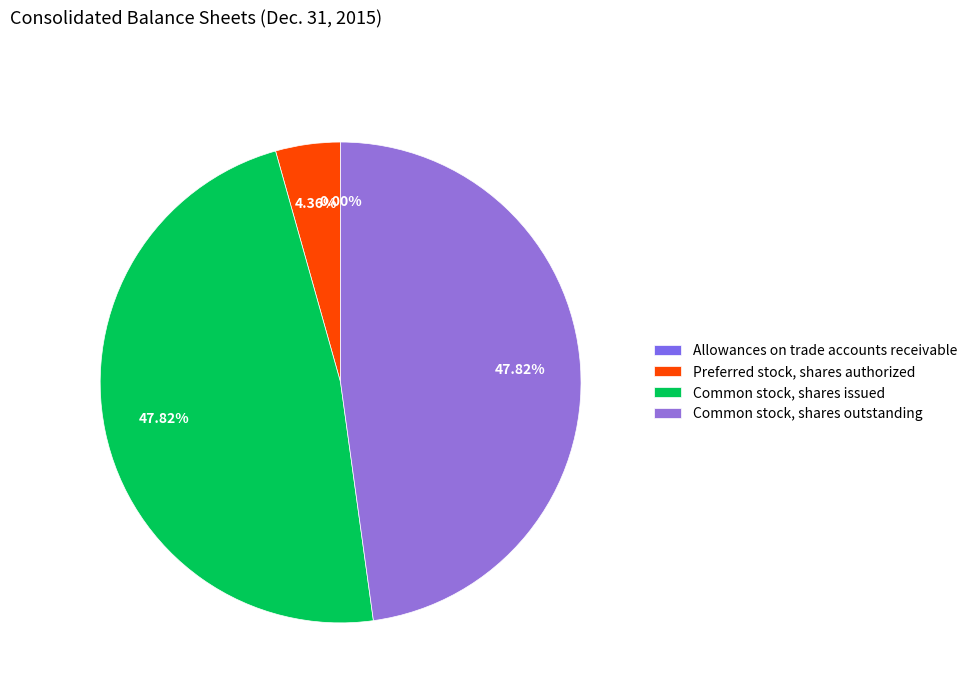

What percentage is the Common stock, shares outstanding slice, to the nearest percent?

48%